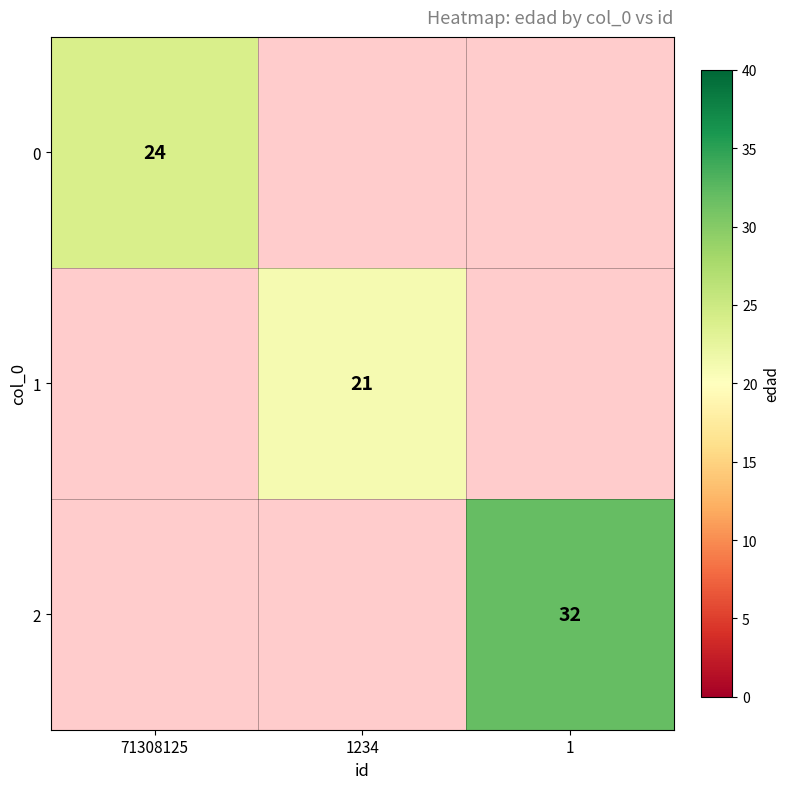

The 1 series shows 7 at 1234. True or false?

False